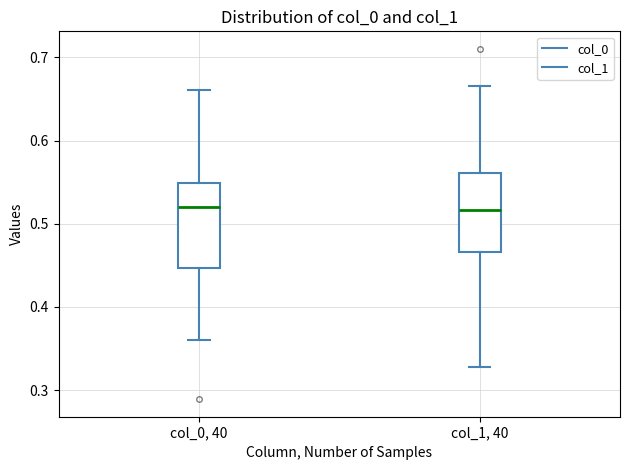

Where is the upper edge of the box for col_0, 40 on the y-axis? The values are not printed on the chart, so give them approximately, as read against the axis.

0.55